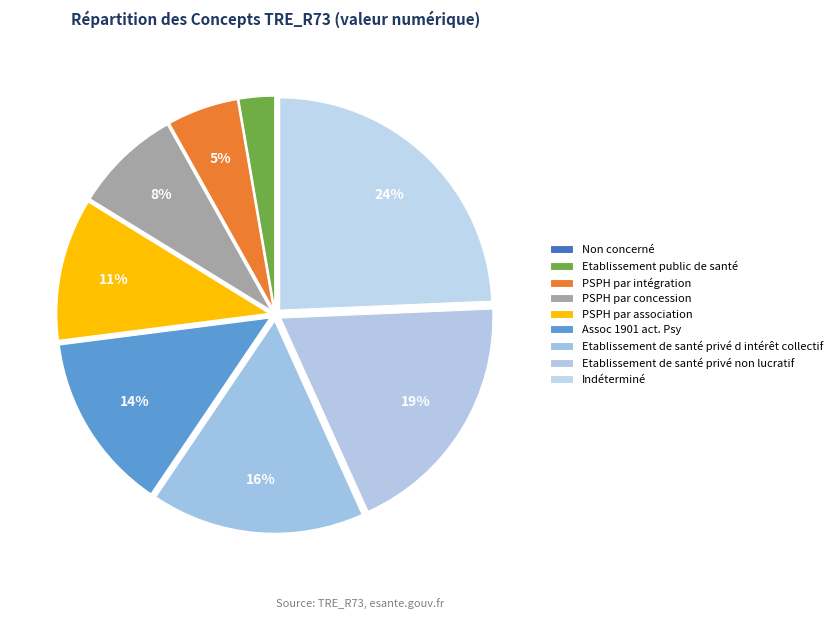

To the nearest percent, what portion does Indéterminé represent?

24%